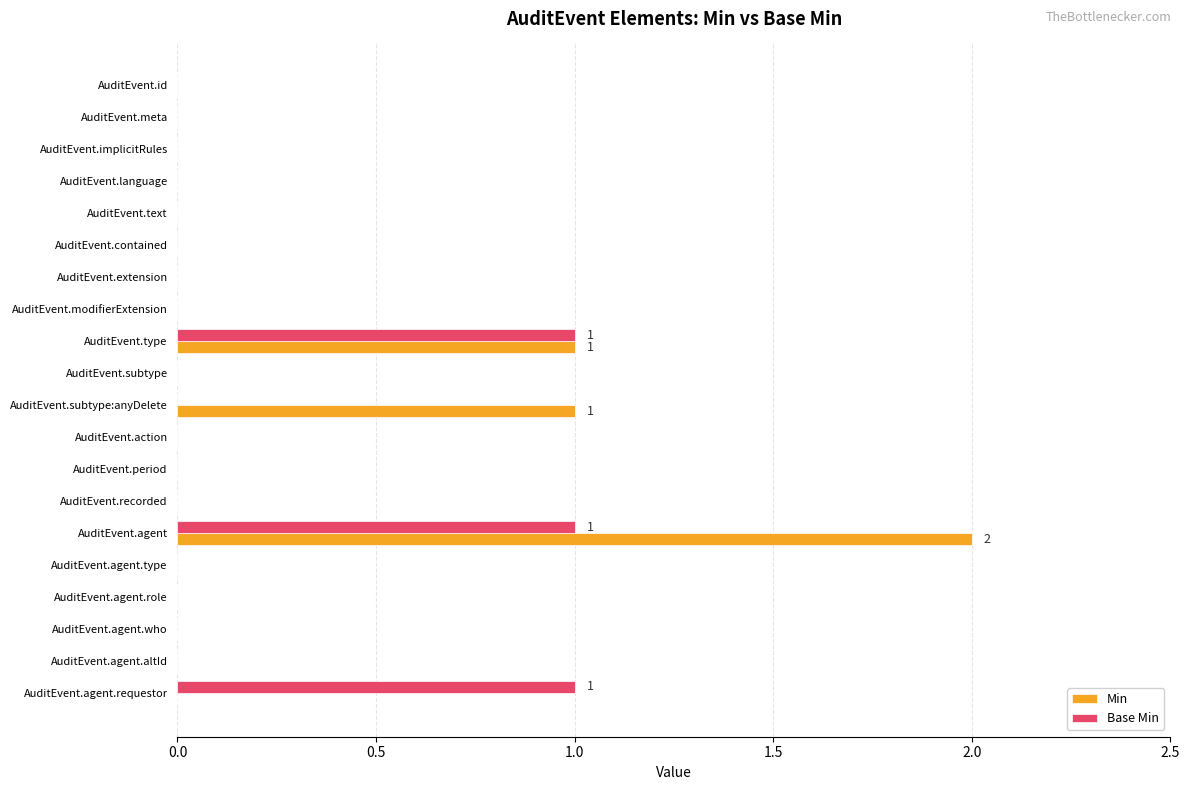

At which category is the sum across all series the highest?

AuditEvent.agent